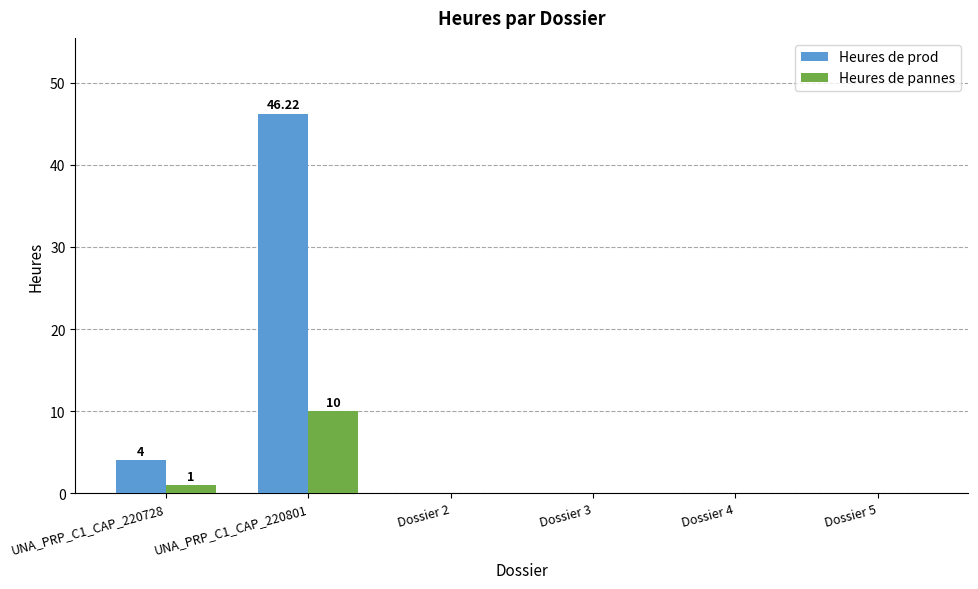

How many Heures de pannes values are between 0 and 1?

5